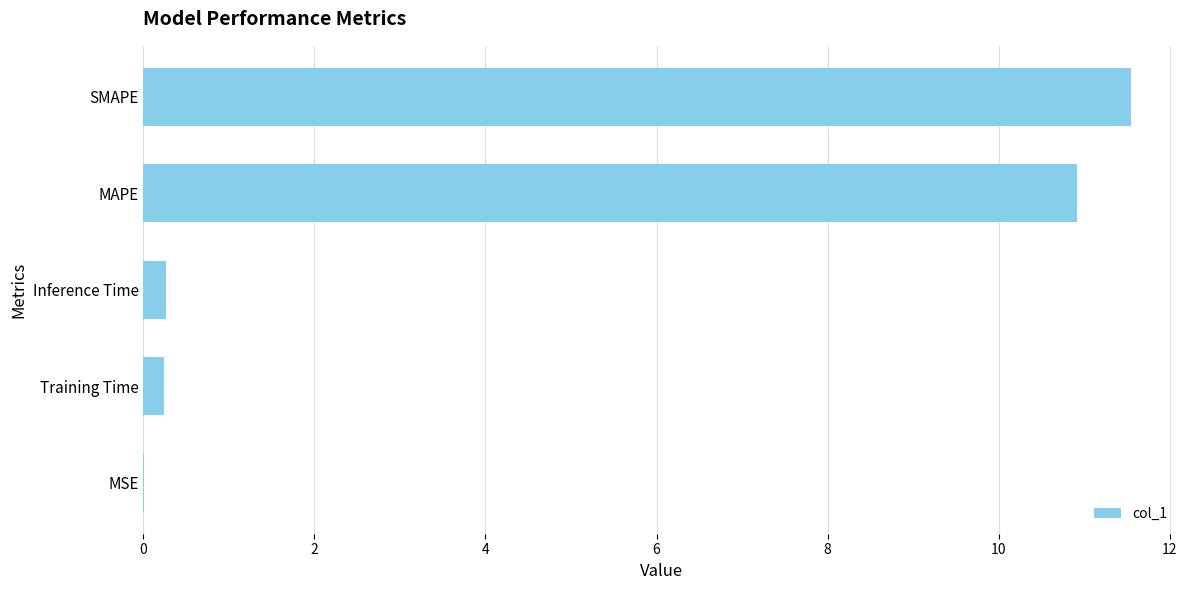

Is it true that the value at MAPE is 17.5?

False